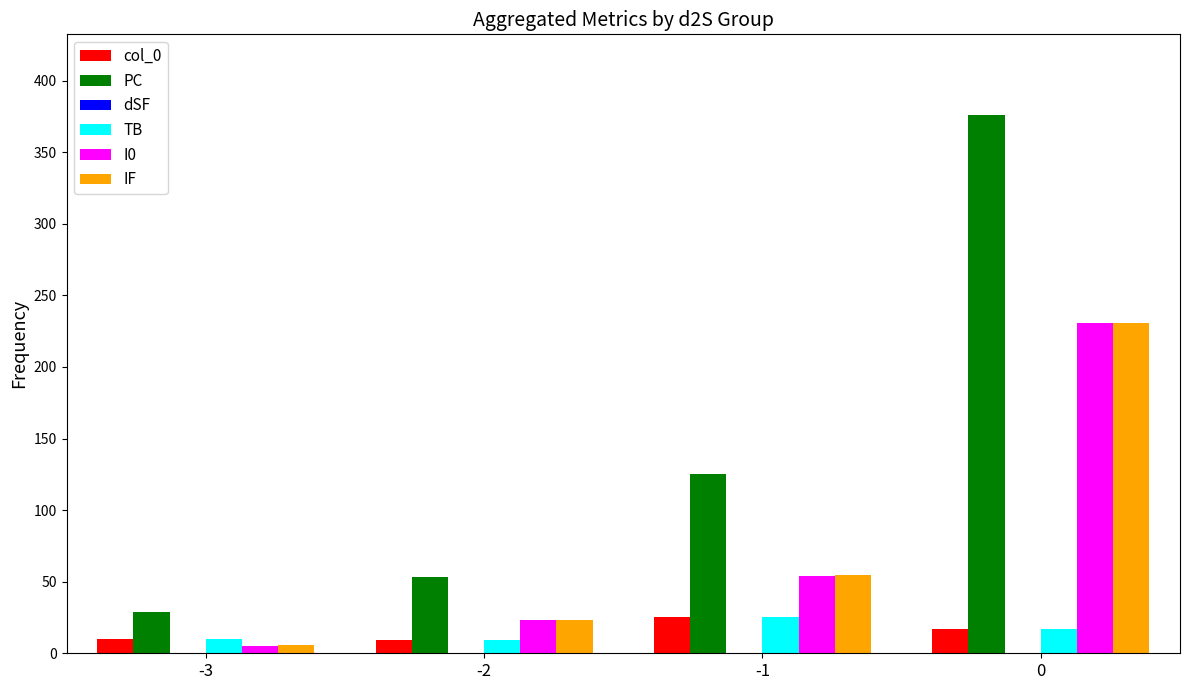

What is the total value across all series at -3?

57